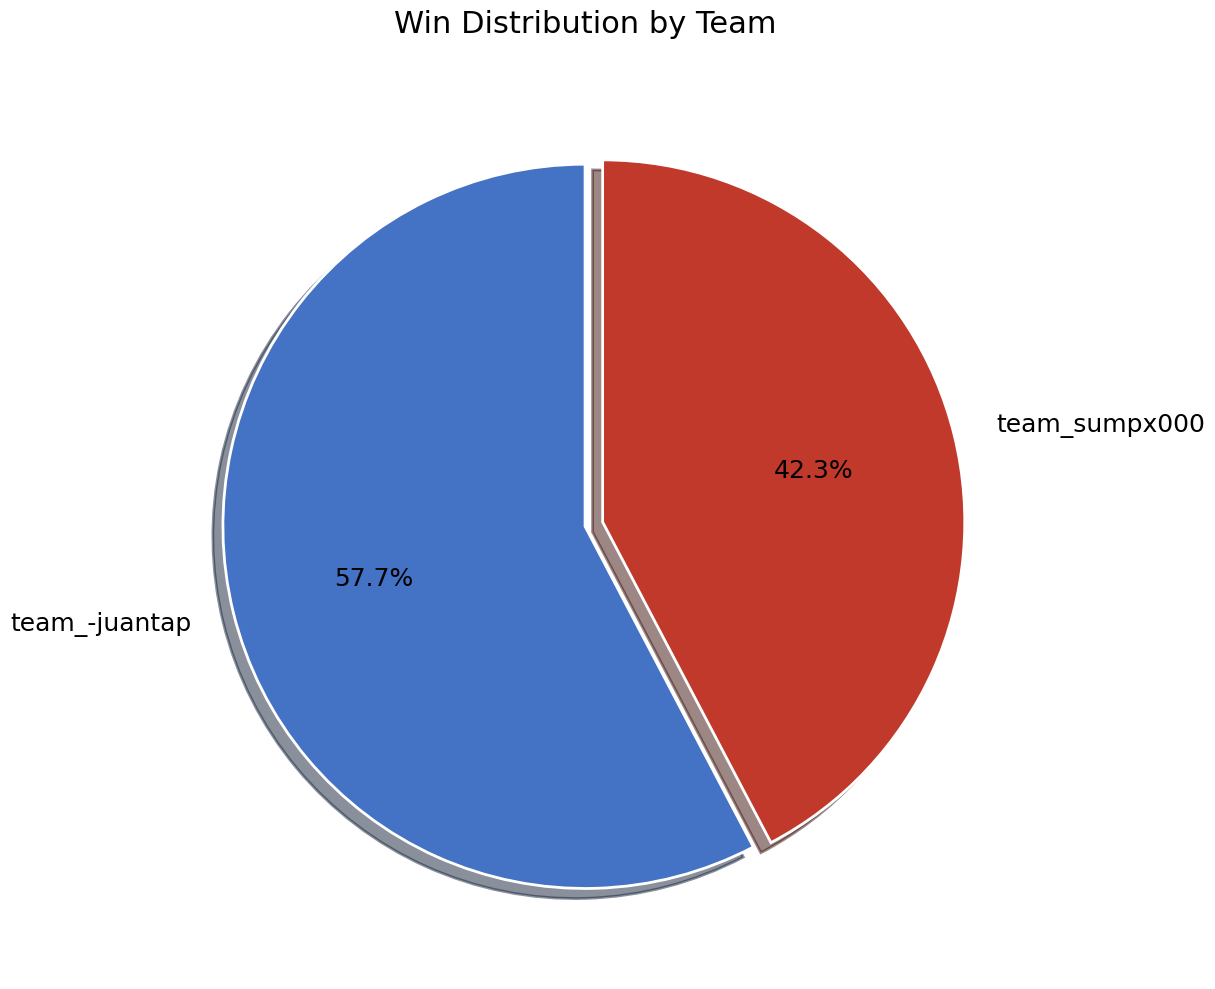

To the nearest percent, what is the difference between the team_-juantap and team_sumpx000 slice percentages?

15%